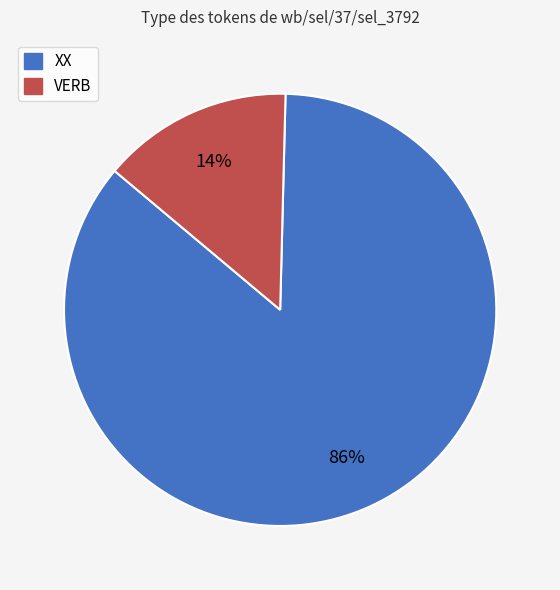

To the nearest percent, what portion does VERB represent?

14%